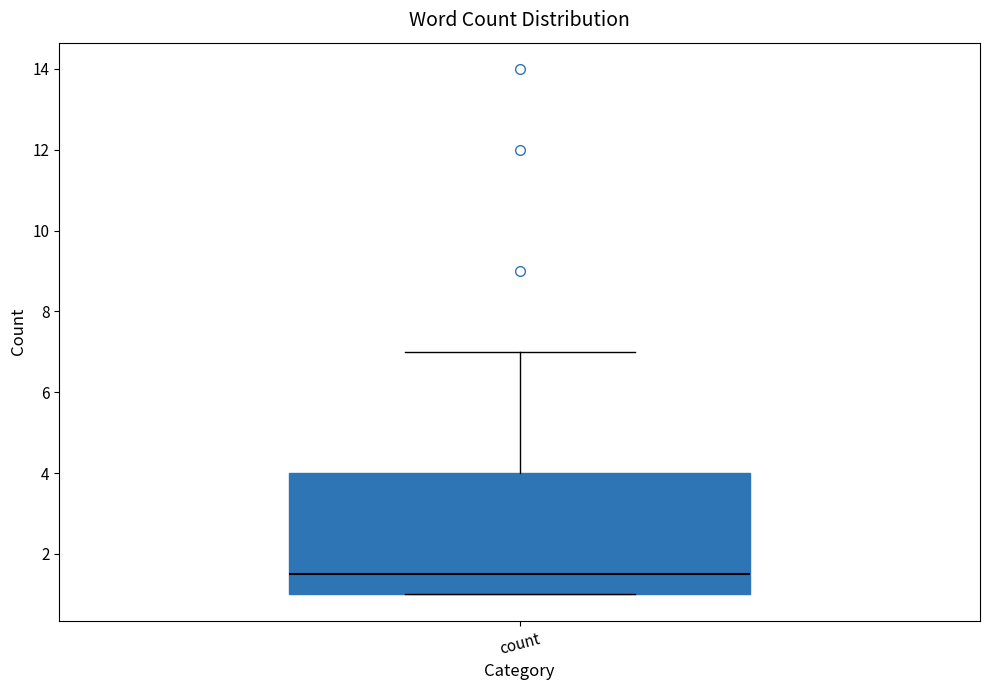

Where is the upper edge of the box for count on the y-axis? The values are not printed on the chart, so give them approximately, as read against the axis.

4.0